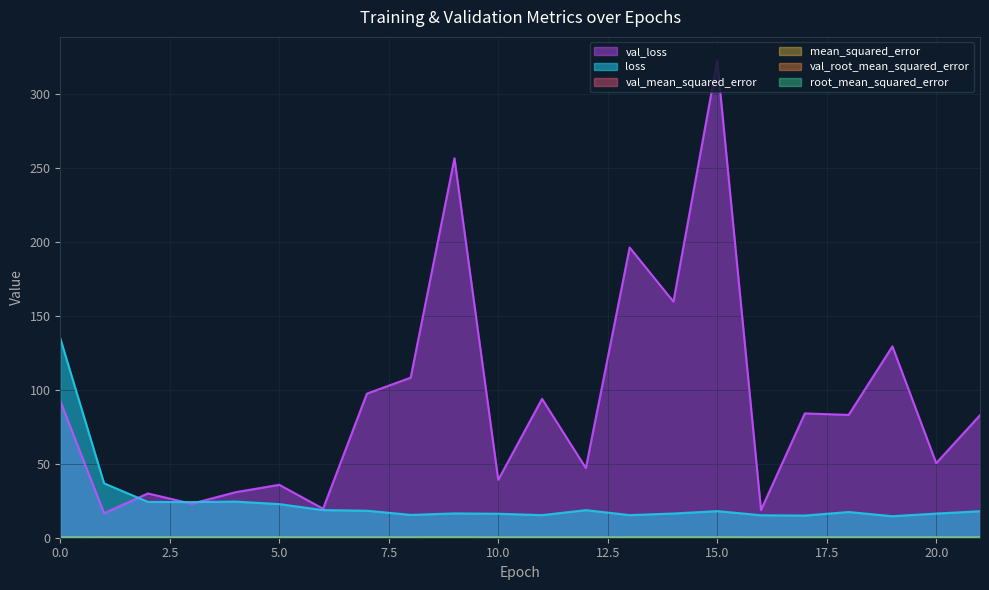

What is the total value across all series at 4?

55.2